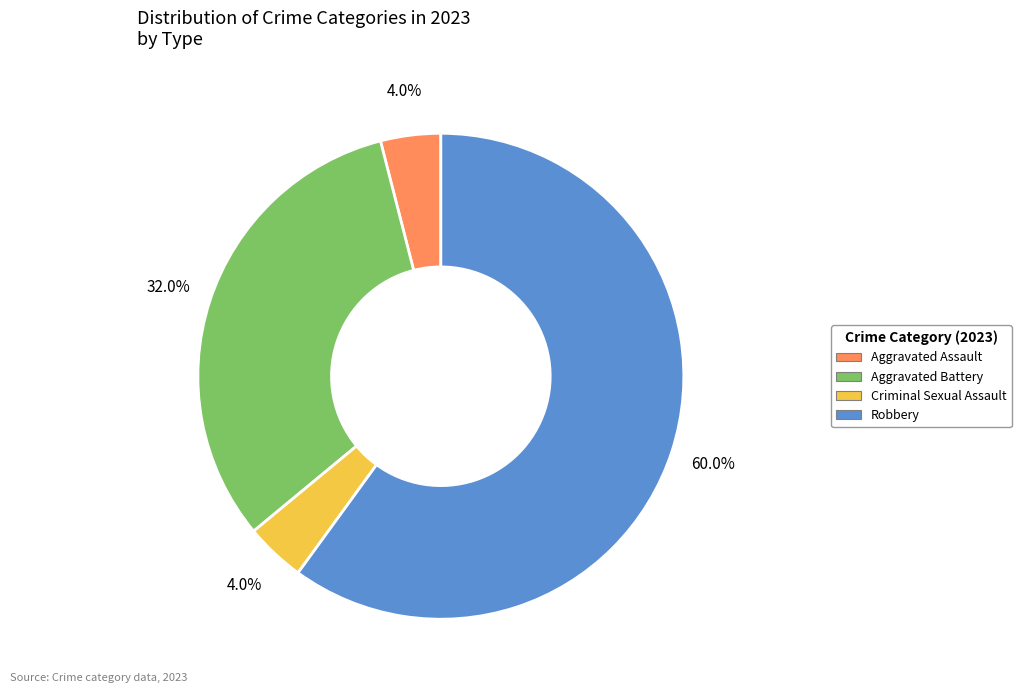

To the nearest percent, what is the difference between the largest and smallest slice percentages?

56%